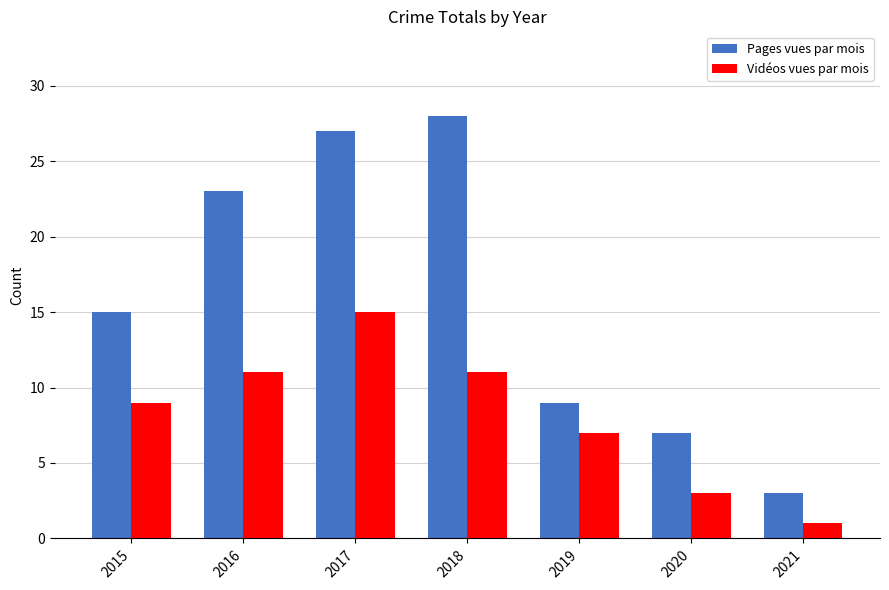

What is the sum of the Pages vues par mois values at 2018 and 2015?

43